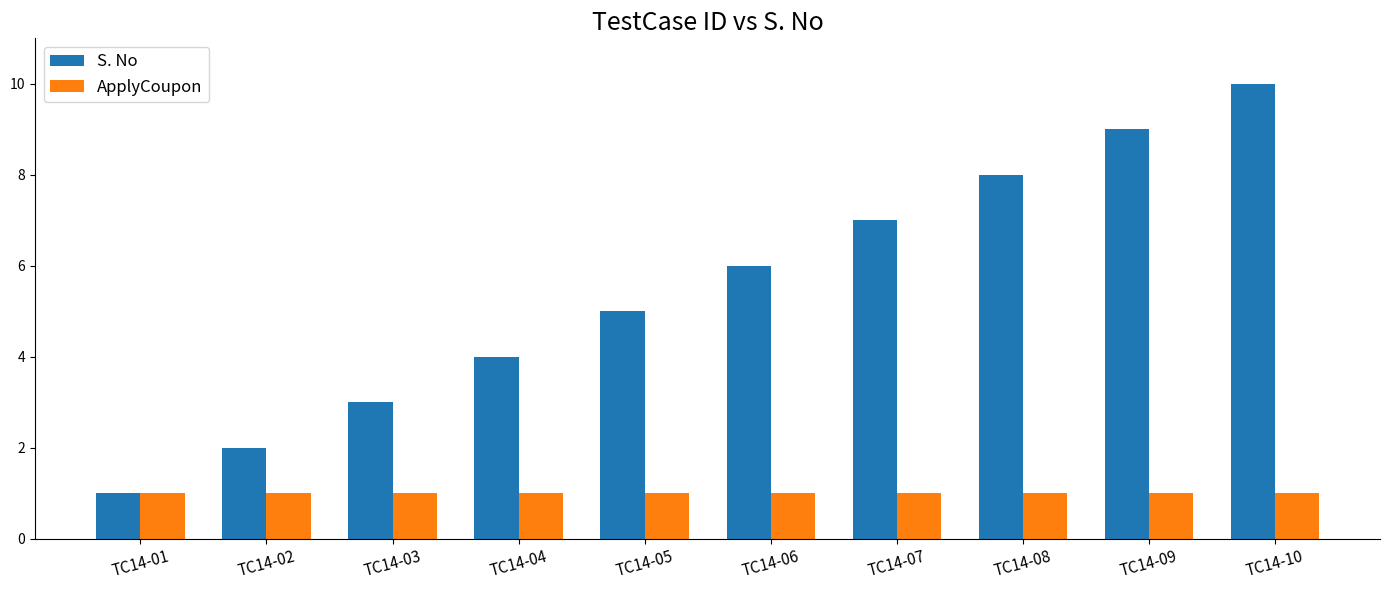

Reading right to left, transcribe all the data shown in this chart.

S. No: 10	9	8	7	6	5	4	3	2	1
ApplyCoupon: 1	1	1	1	1	1	1	1	1	1